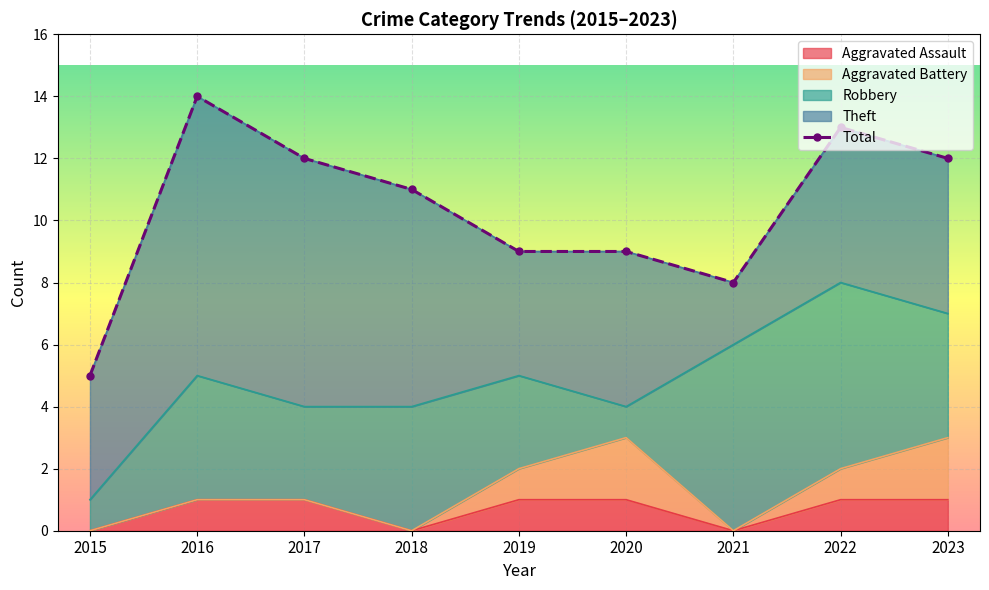

What is the difference between the second highest and second lowest values?

5